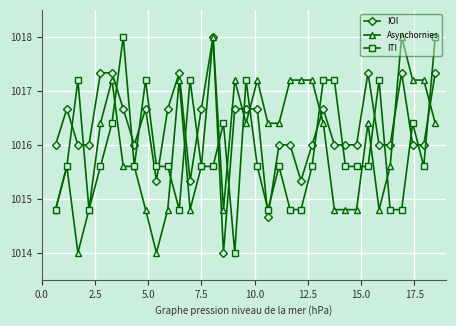

True or false: IOI has more than 1 points higher than both neighbors.

True